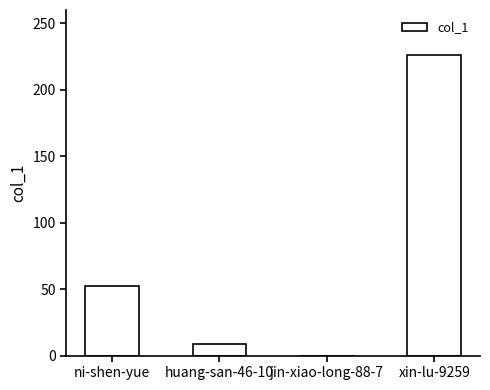

What is the greatest value displayed?

226